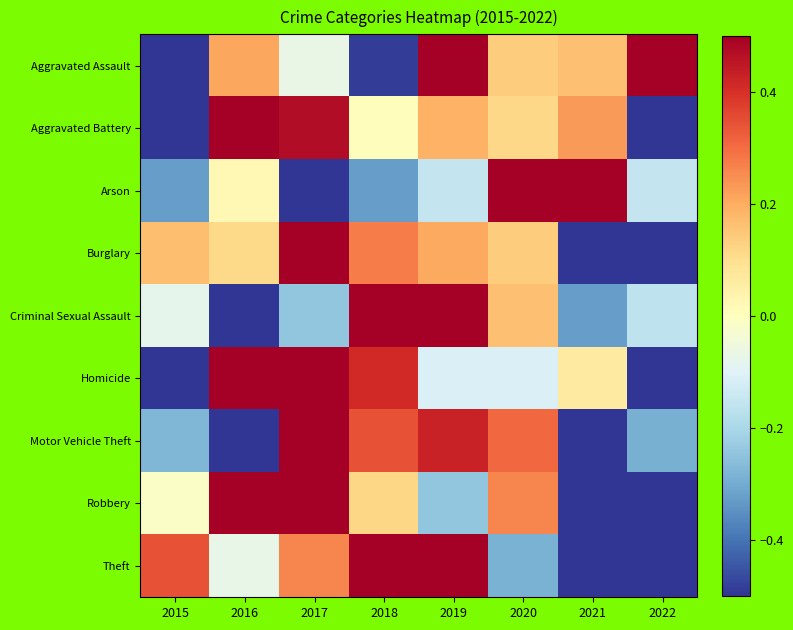

List the series in order of their peak value, lowest first.

Aggravated Assault, Aggravated Battery, Arson, Burglary, Criminal Sexual Assault, Homicide, Motor Vehicle Theft, Robbery, Theft